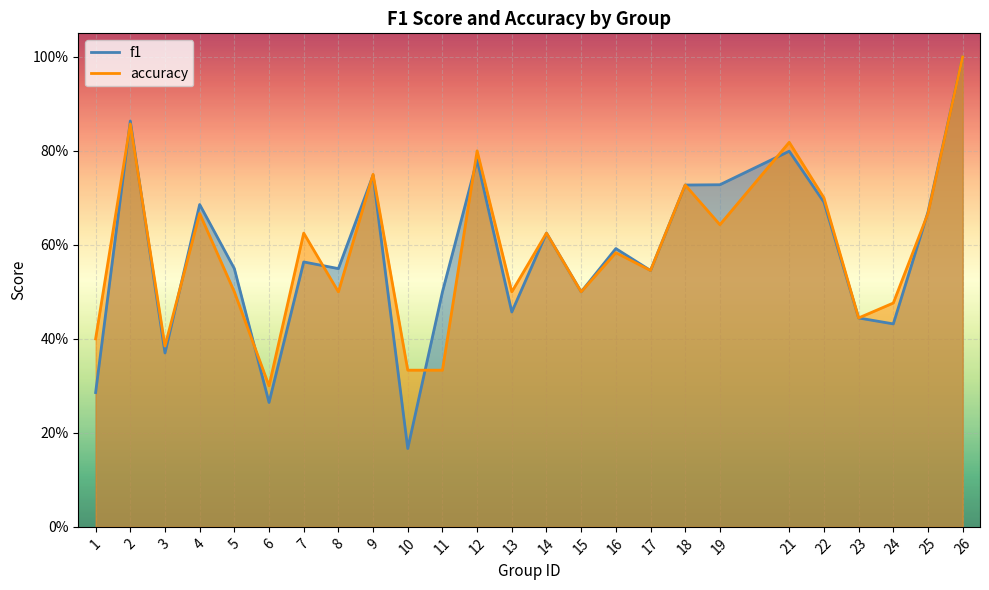

What is the total value across all series at 23?

0.9